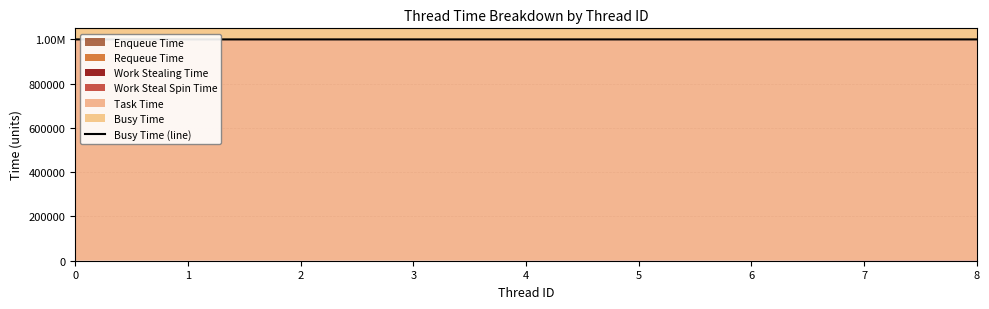

Rank the categories by value from highest to lowest.

8, 0, 7, 3, 1, 6, 4, 5, 2